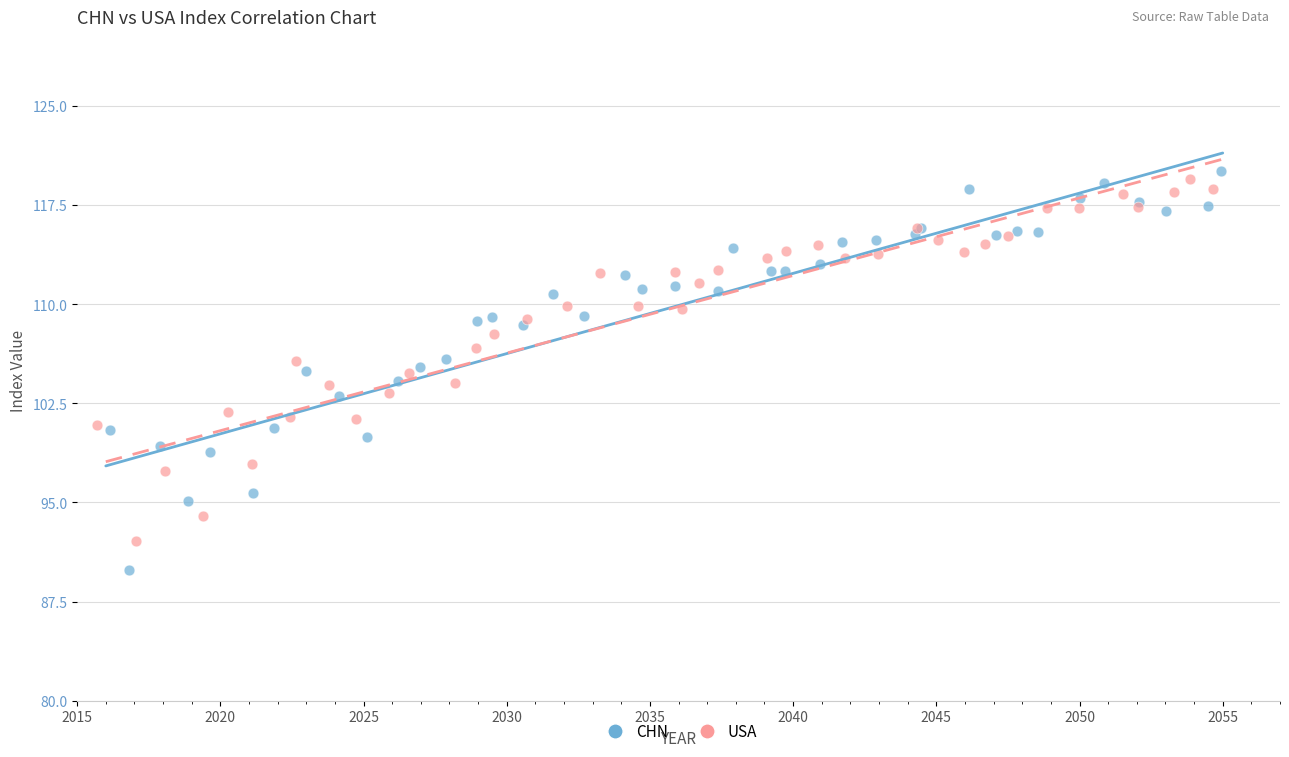

Which series has the widest spread of Y values?

CHN